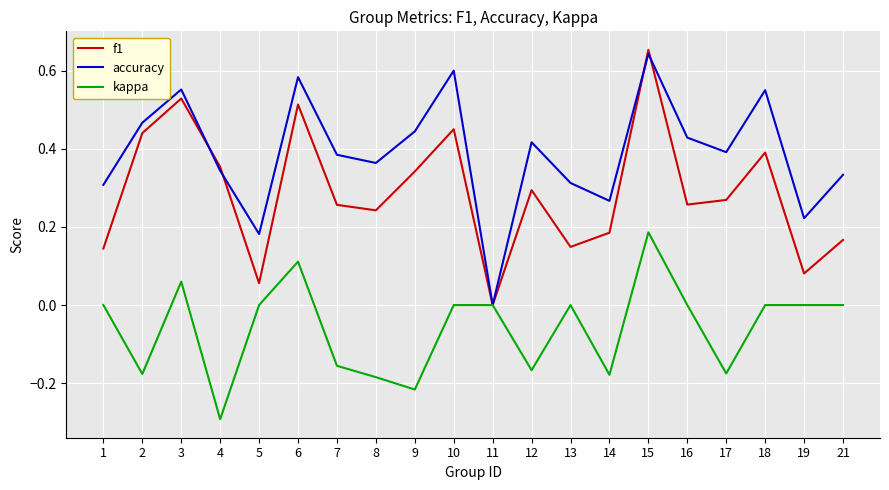

How many values in f1 are above zero?

19